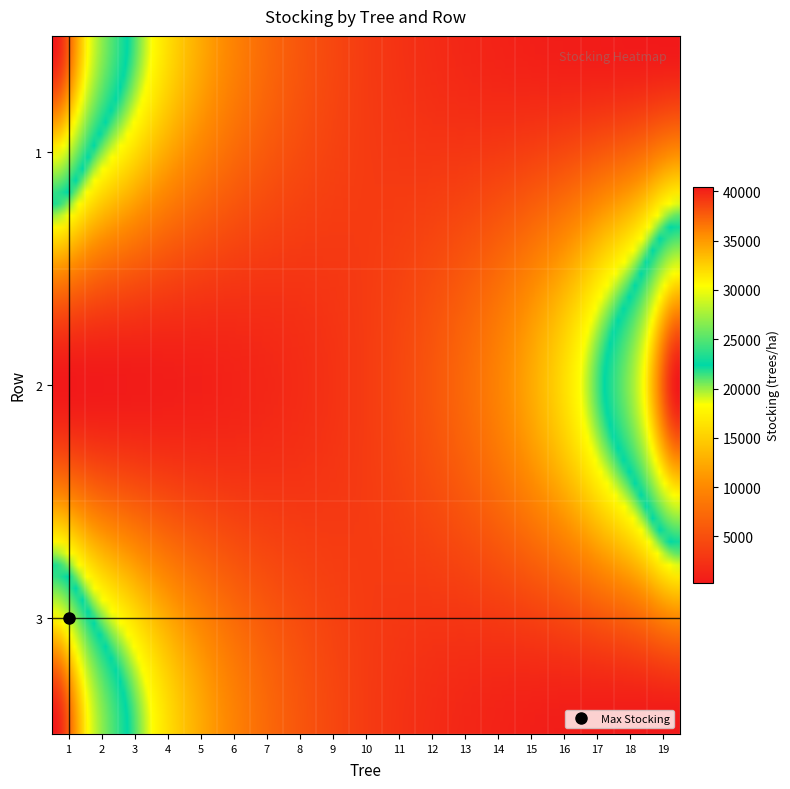

What is the difference between the maximum and minimum values in the 2 series?

40195